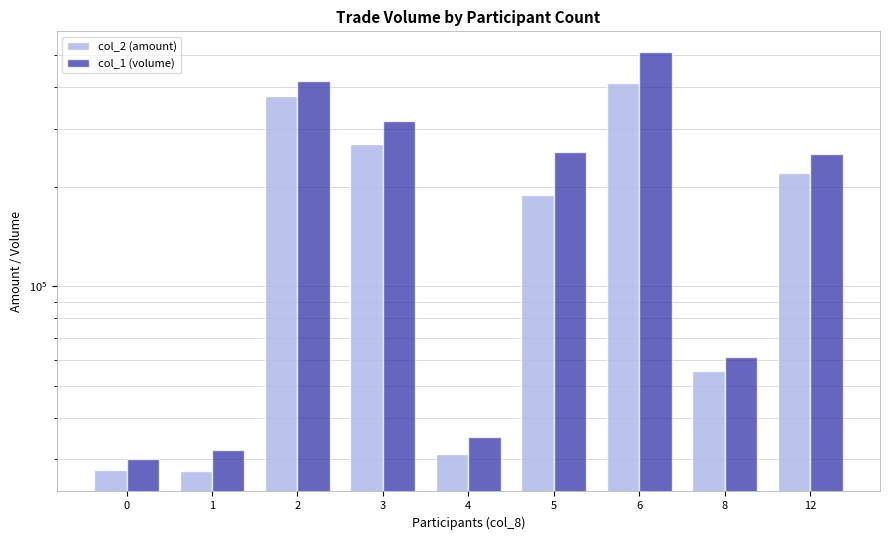

What is the sum of the col_2 (amount) values at 12 and 0?

247650